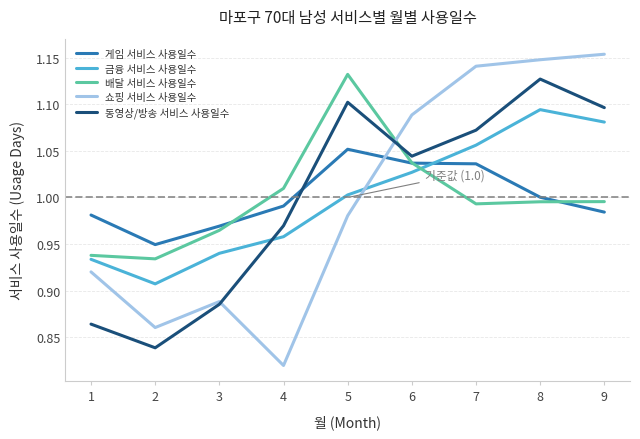

Where is the first local maximum for 쇼핑 서비스 사용일수?

3